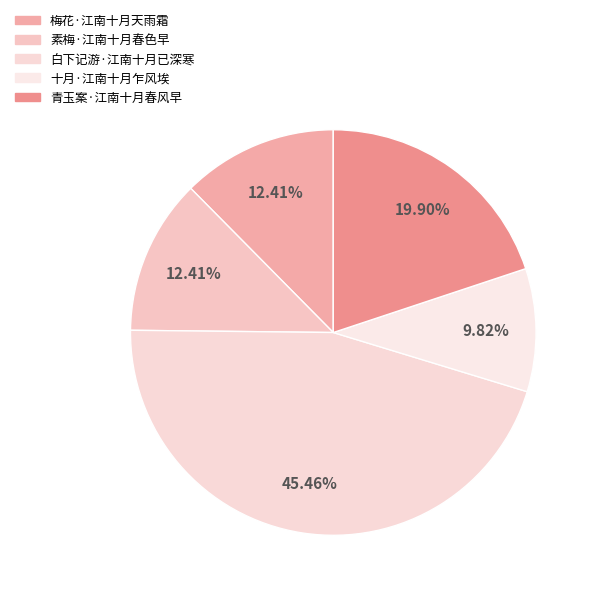

To the nearest percent, what percentage of the pie is 十月·江南十月乍风埃?

10%